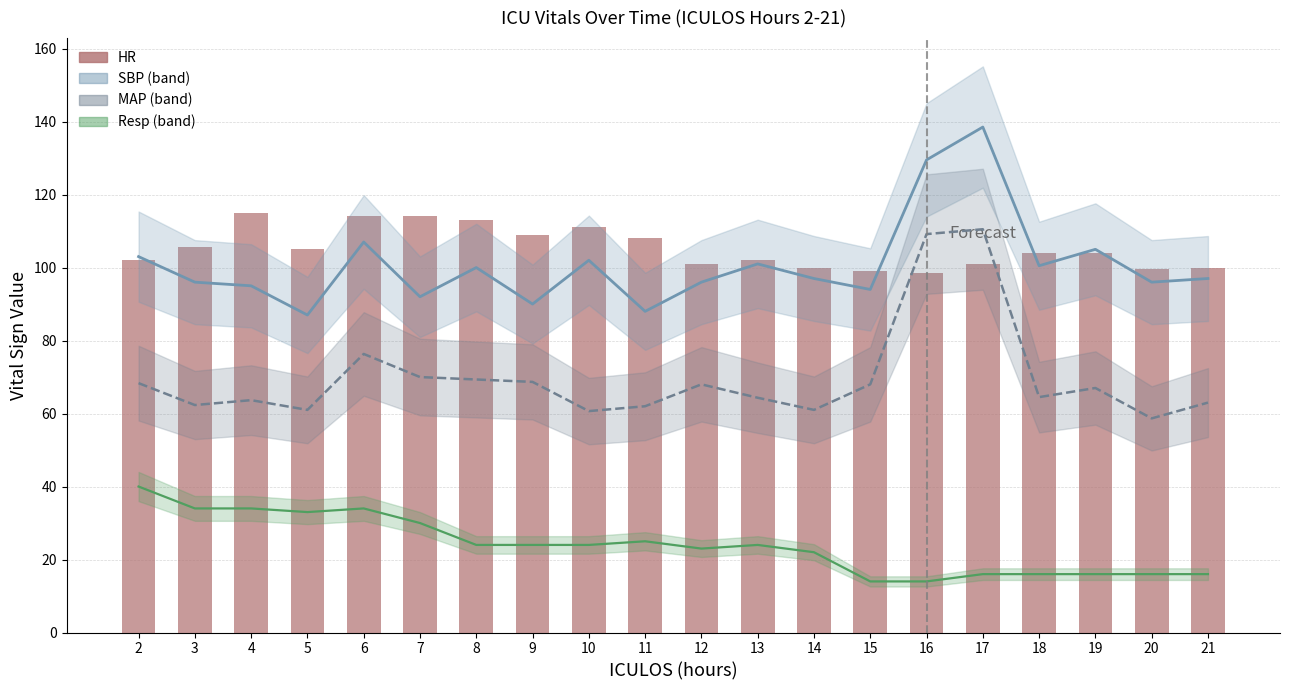

How many data points are less than 104?

9